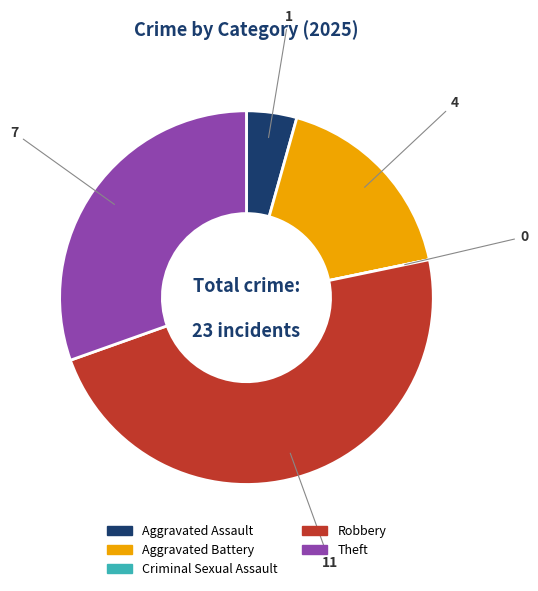

Which category has the biggest portion of the pie?

Robbery